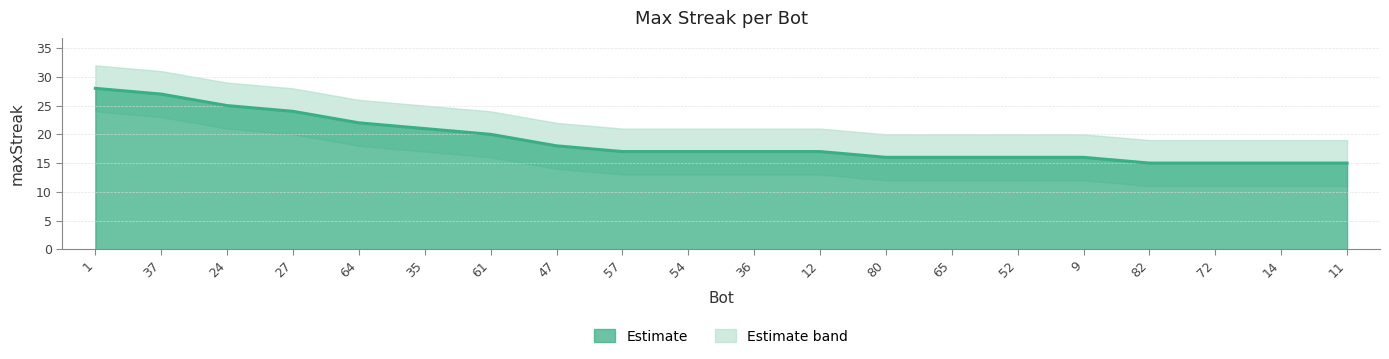

What is the total value across all series at 65?

48